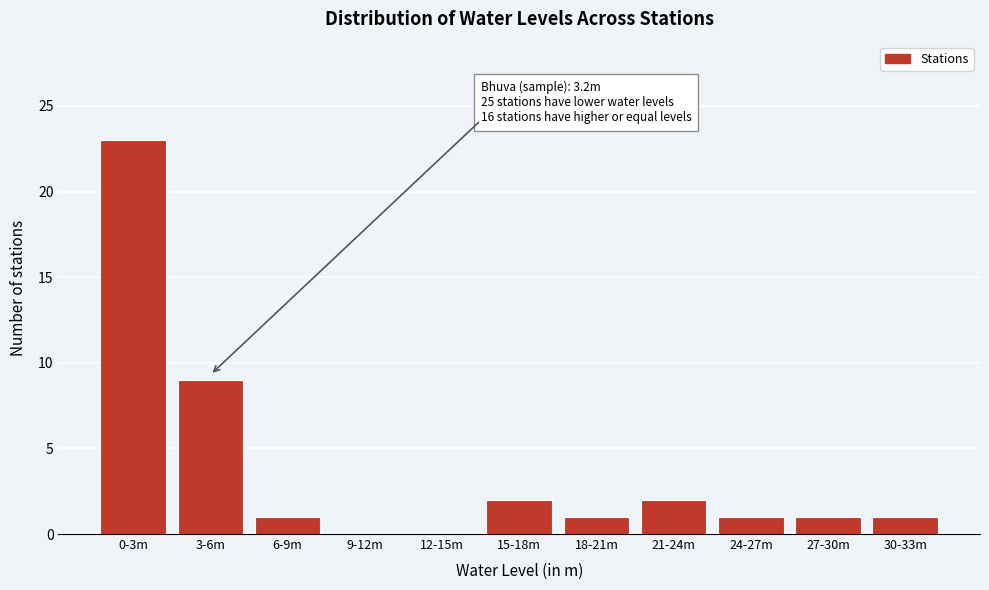

Reading left to right, transcribe all the data shown in this chart.

0-3m=23	3-6m=9	6-9m=1	9-12m=0	12-15m=0	15-18m=2	18-21m=1	21-24m=2	24-27m=1	27-30m=1	30-33m=1